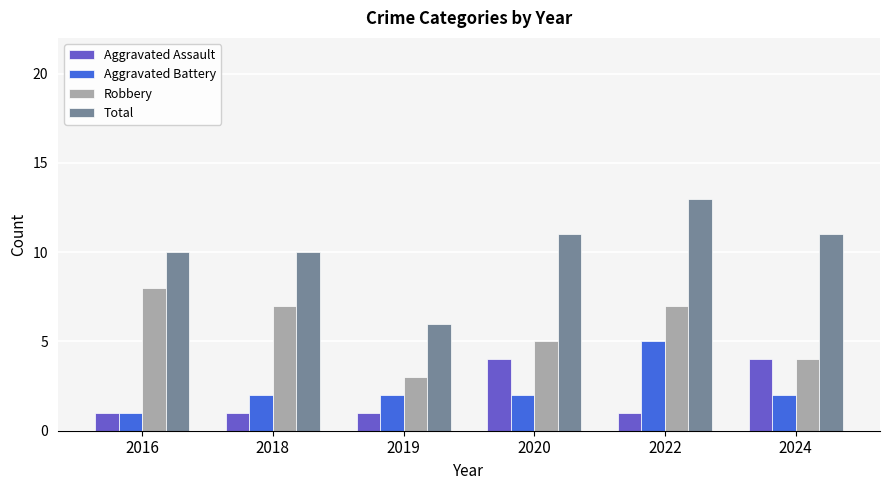

What is the difference between the Aggravated Battery values at 2016 and 2024?

1